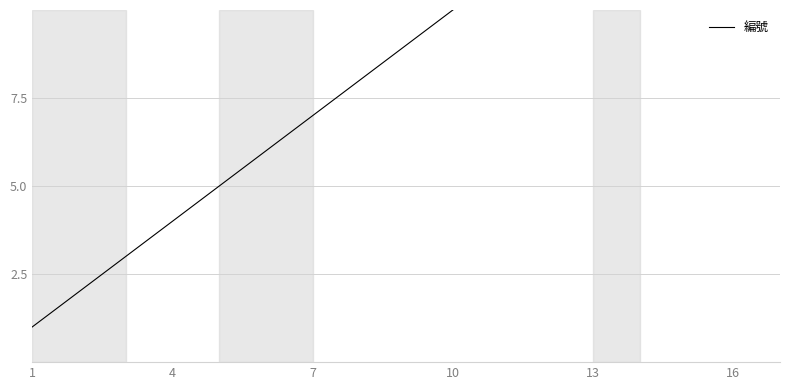

What is the difference between the second highest and minimum values?

15